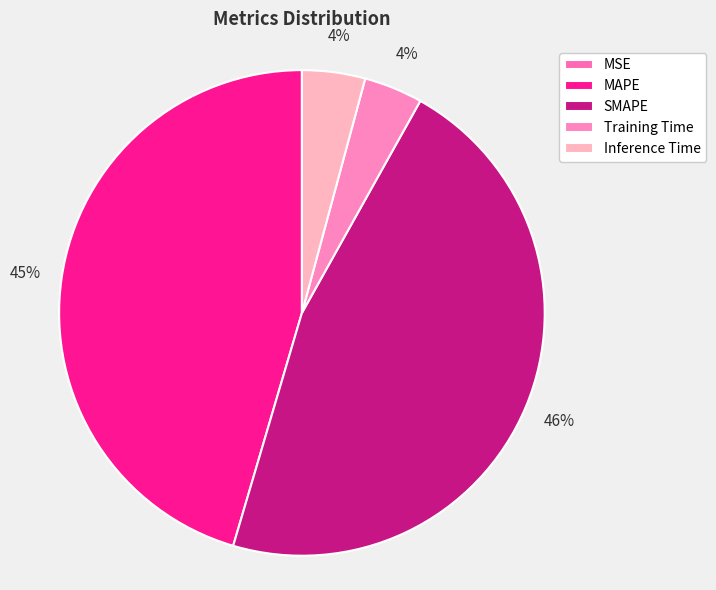

Is there any slice that represents more than half of the pie?

No